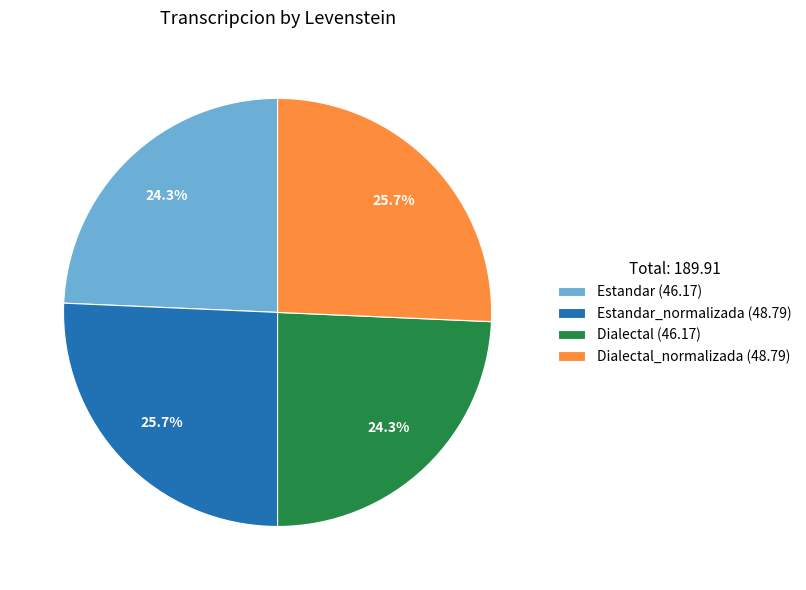

Count the number of slices in the pie.

4